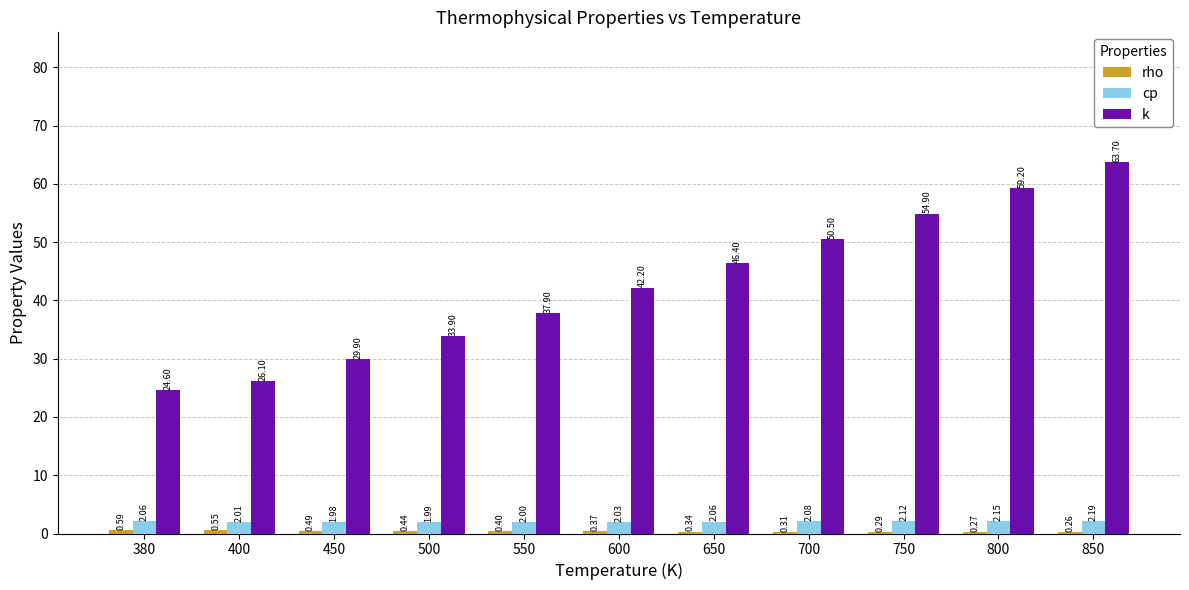

Are the bars horizontal?

No